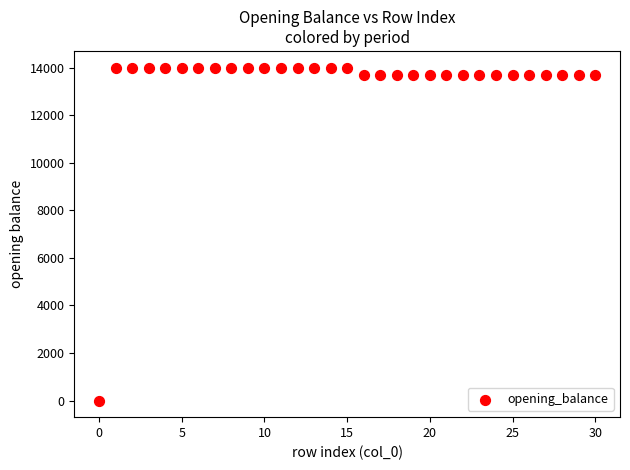

What is the range of Y values (max minus min)?

14000.0